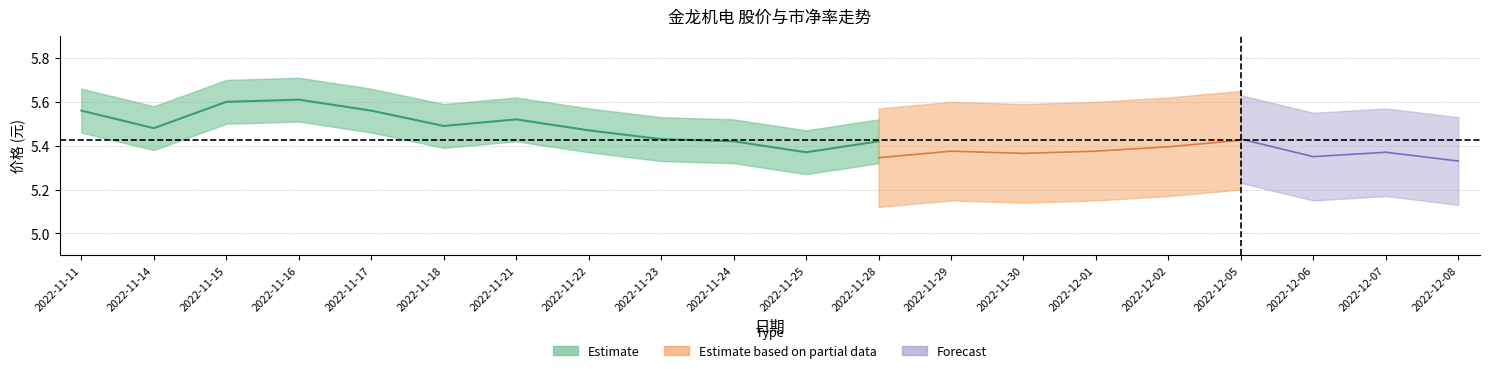

What position from the right is 2022-11-15?

18